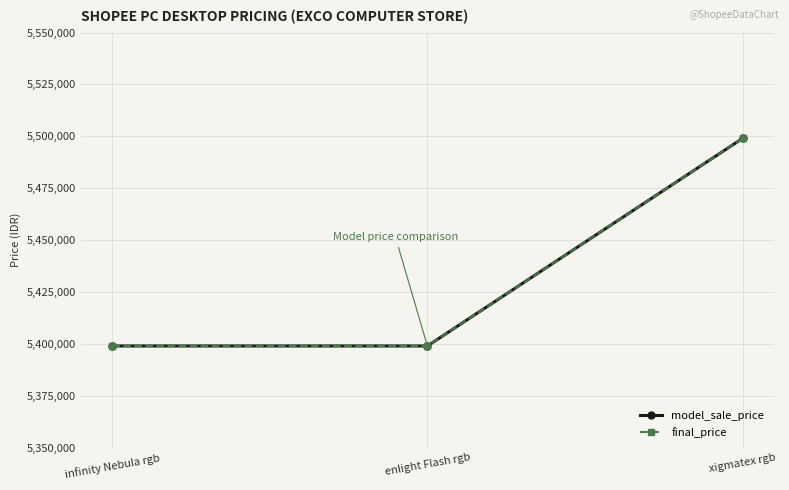

What is the total value across all series at infinity Nebula rgb?

10798000